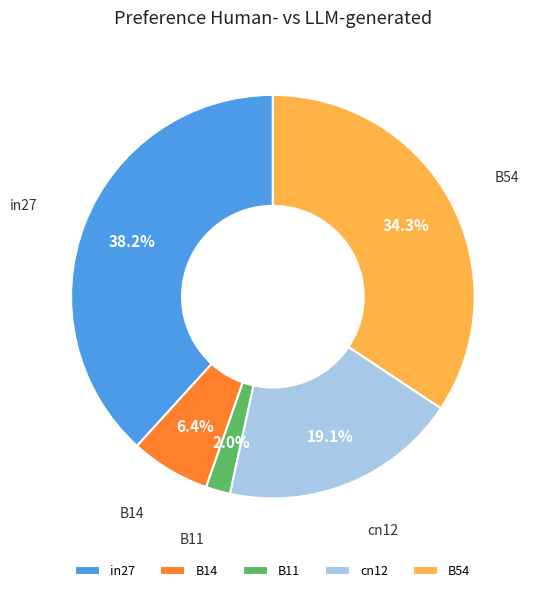

To the nearest percent, what is the combined percentage of B54 and cn12?

53%